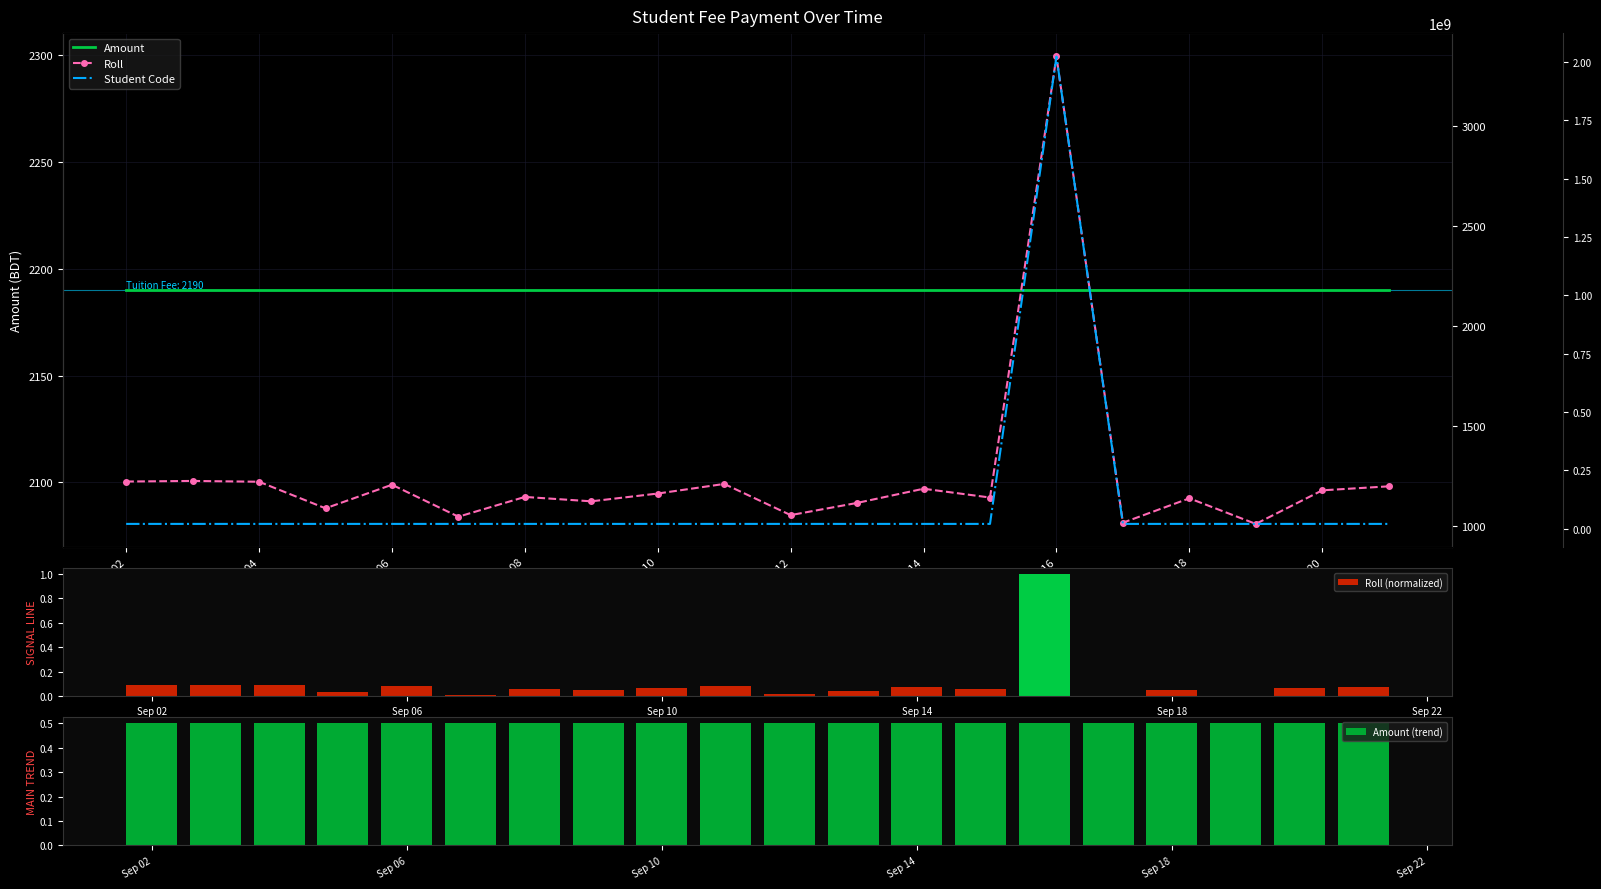

What is the greatest value displayed?

2024058714.0